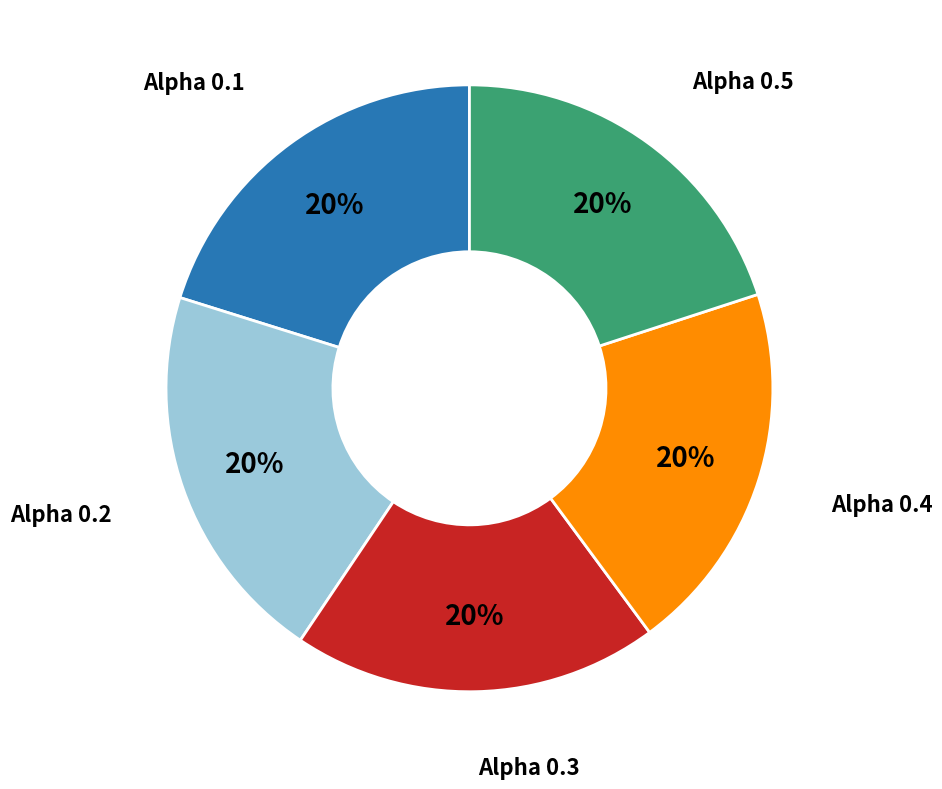

What percentage is the Alpha 0.2 slice, to the nearest percent?

20%